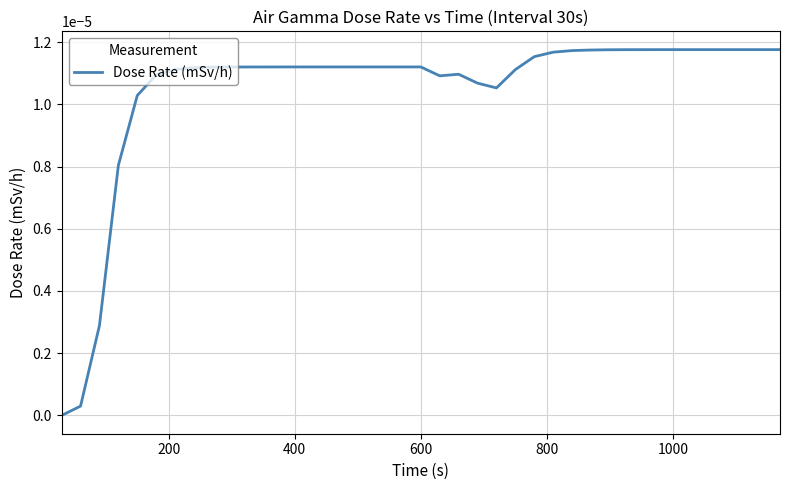

How many points are lower than both their immediate neighbors (excluding endpoints)?

2